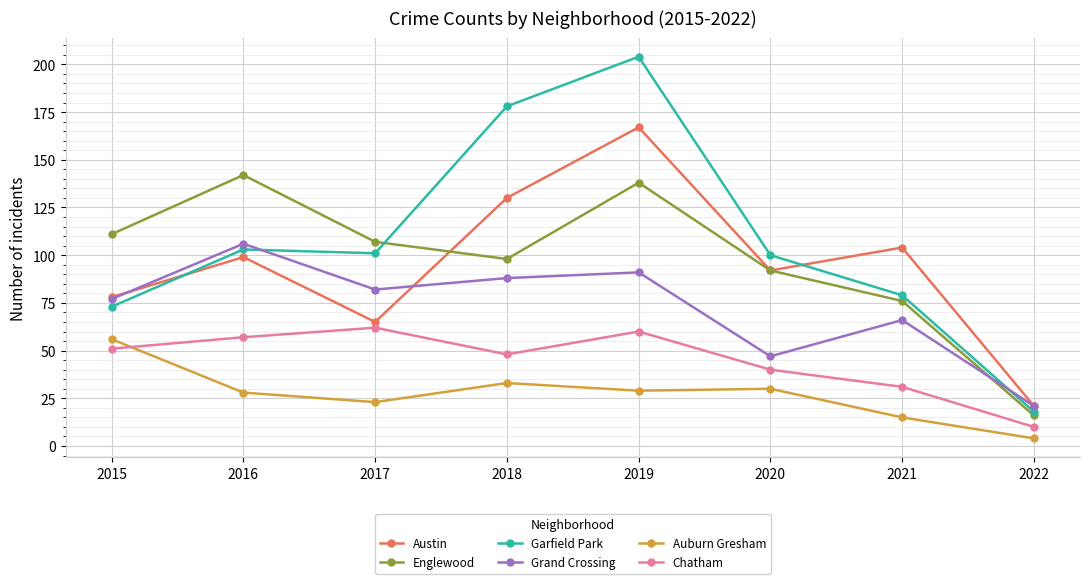

Is the value of Grand Crossing at 2019 greater than the value of Auburn Gresham at 2020?

Yes